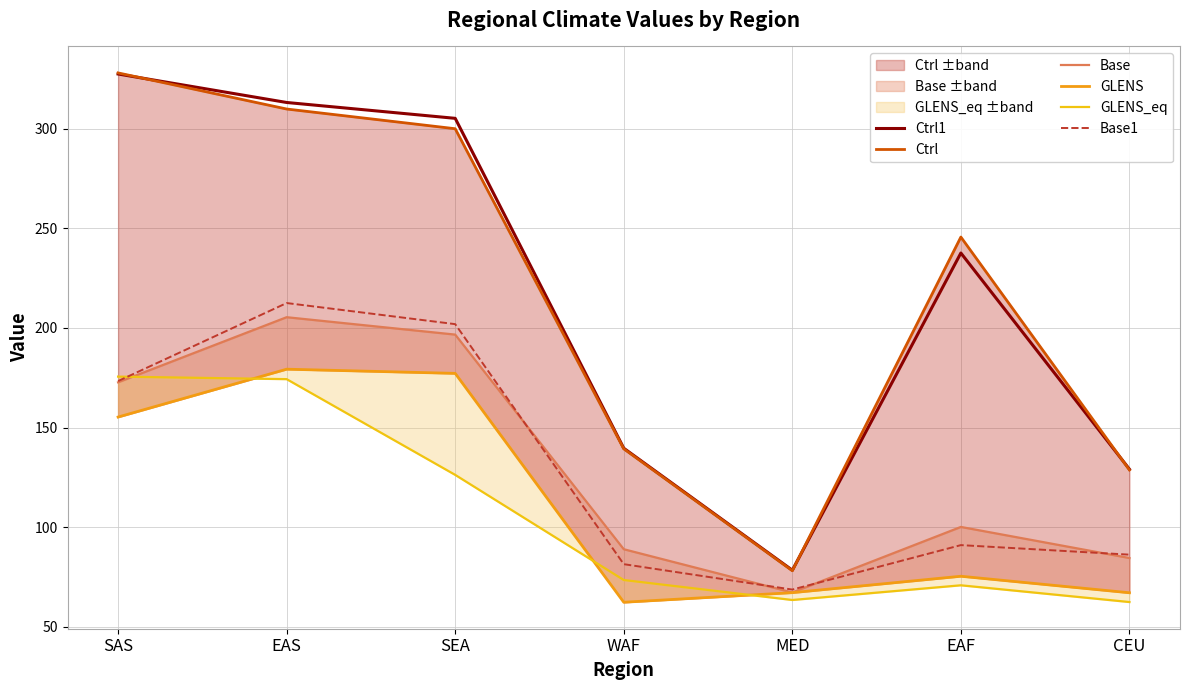

Which category has the highest value in the GLENS series?

EAS